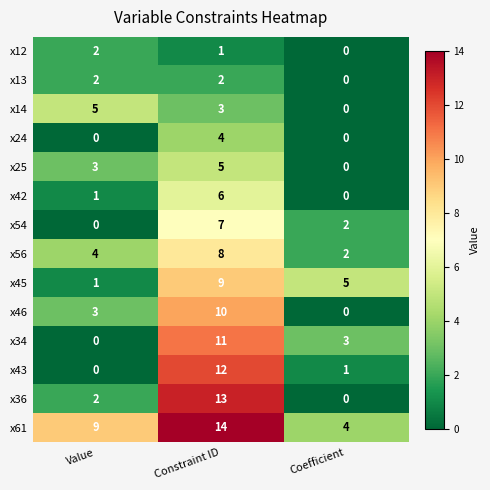

Is it true that x36 equals 2 at Value?

True